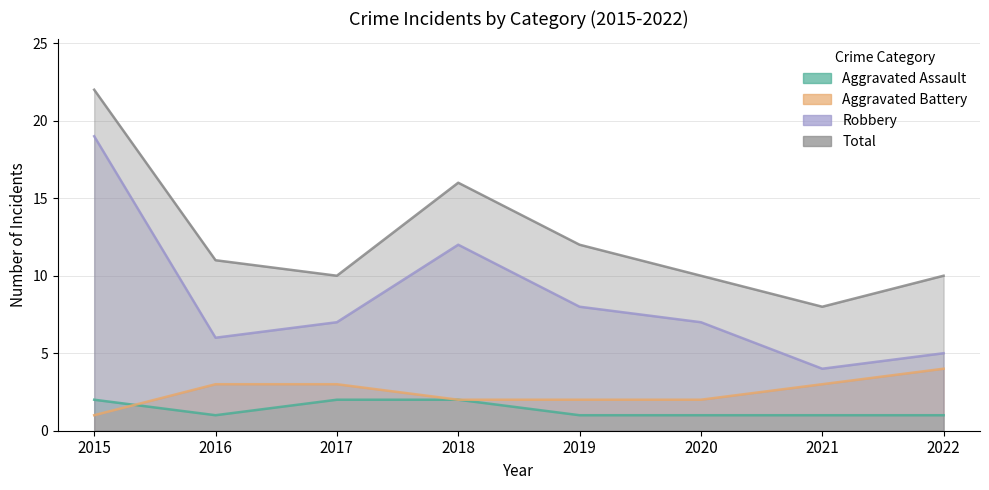

How many data points in Aggravated Assault are above 1?

3